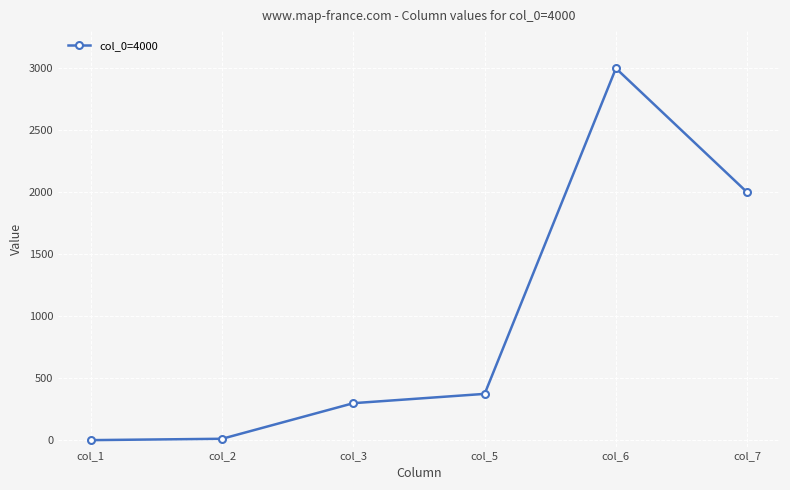

What is the value of the 1st point from the left?

2